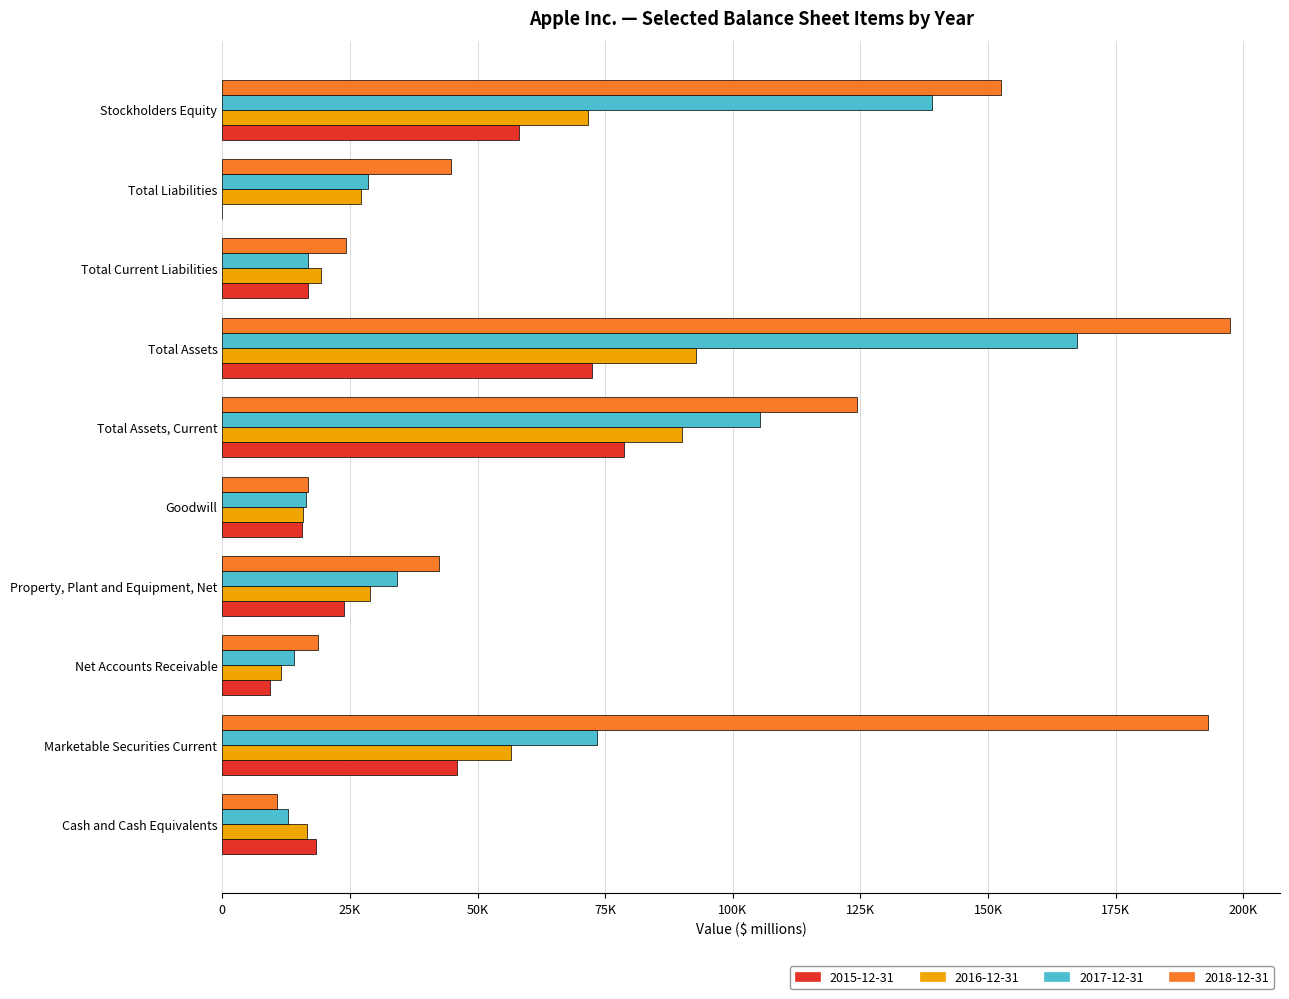

What are all the series names shown in the legend?

2015-12-31, 2016-12-31, 2017-12-31, 2018-12-31